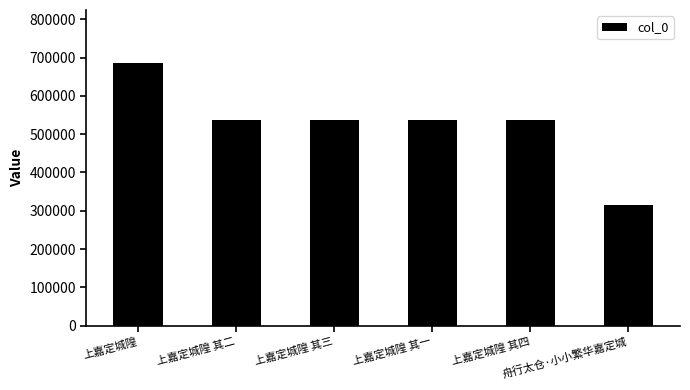

What is the label of the 4th bar from the left?

上嘉定城隍 其一